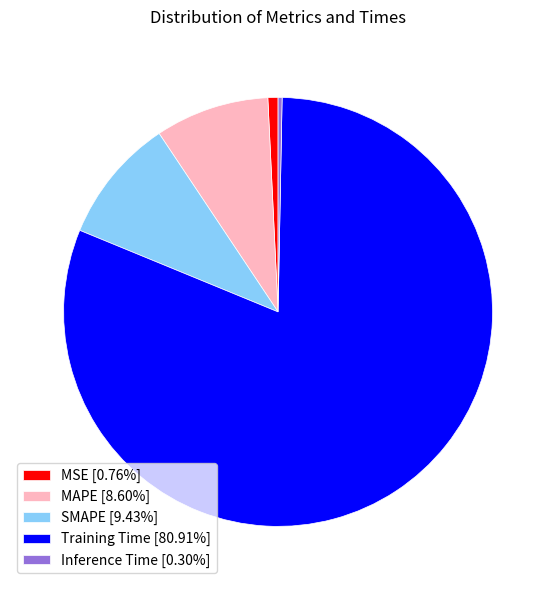

Does any single category account for the majority?

Yes